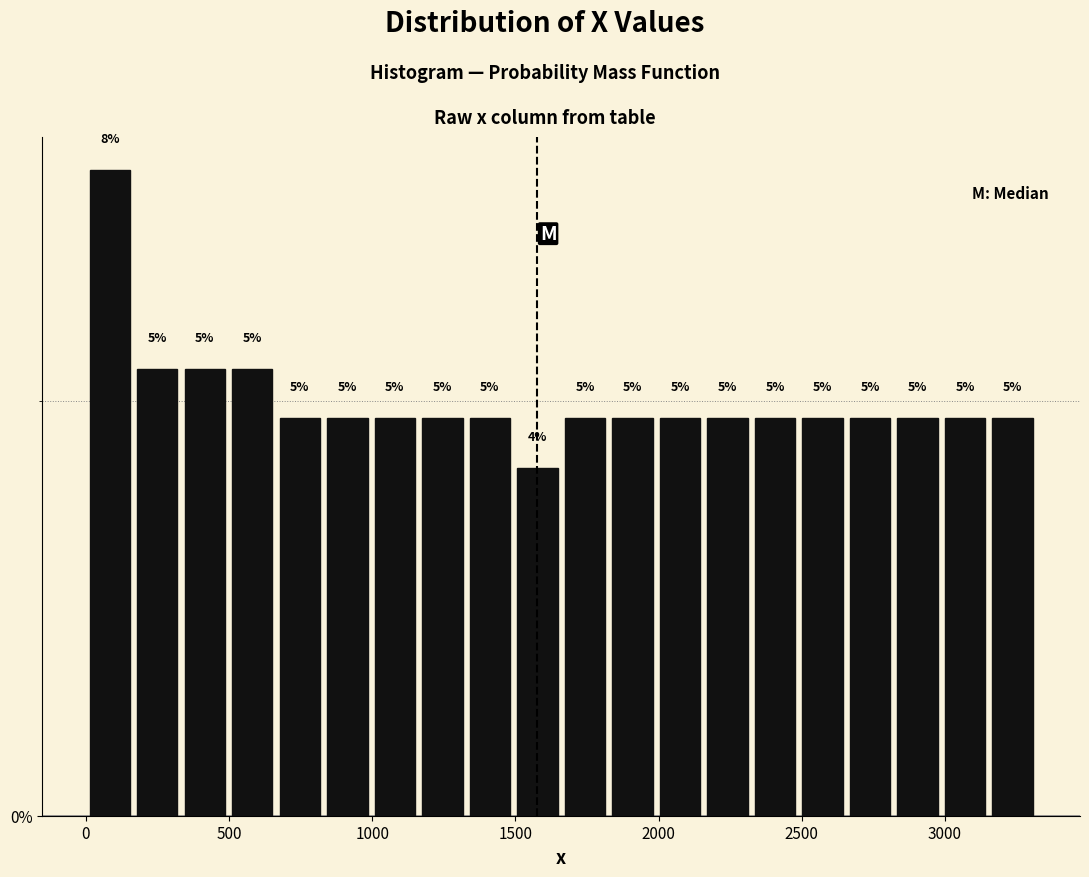

Read against the x-axis, roughly where is the centre of the tallest bar?

100